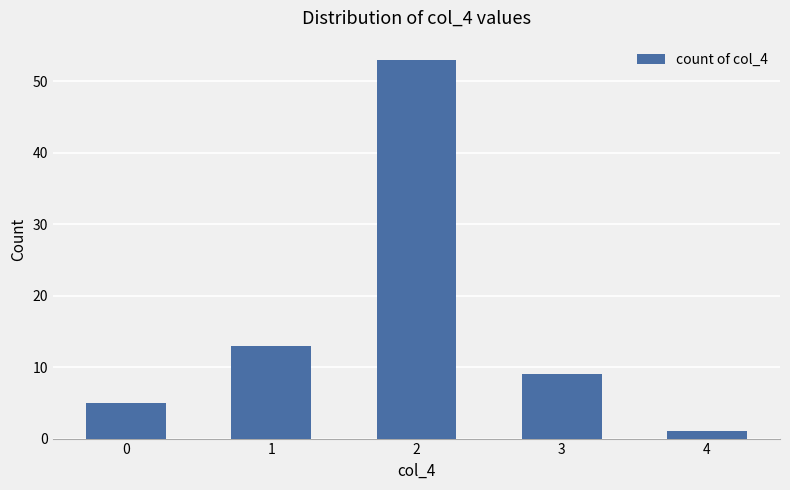

The value at 1 is 13. True or false?

True